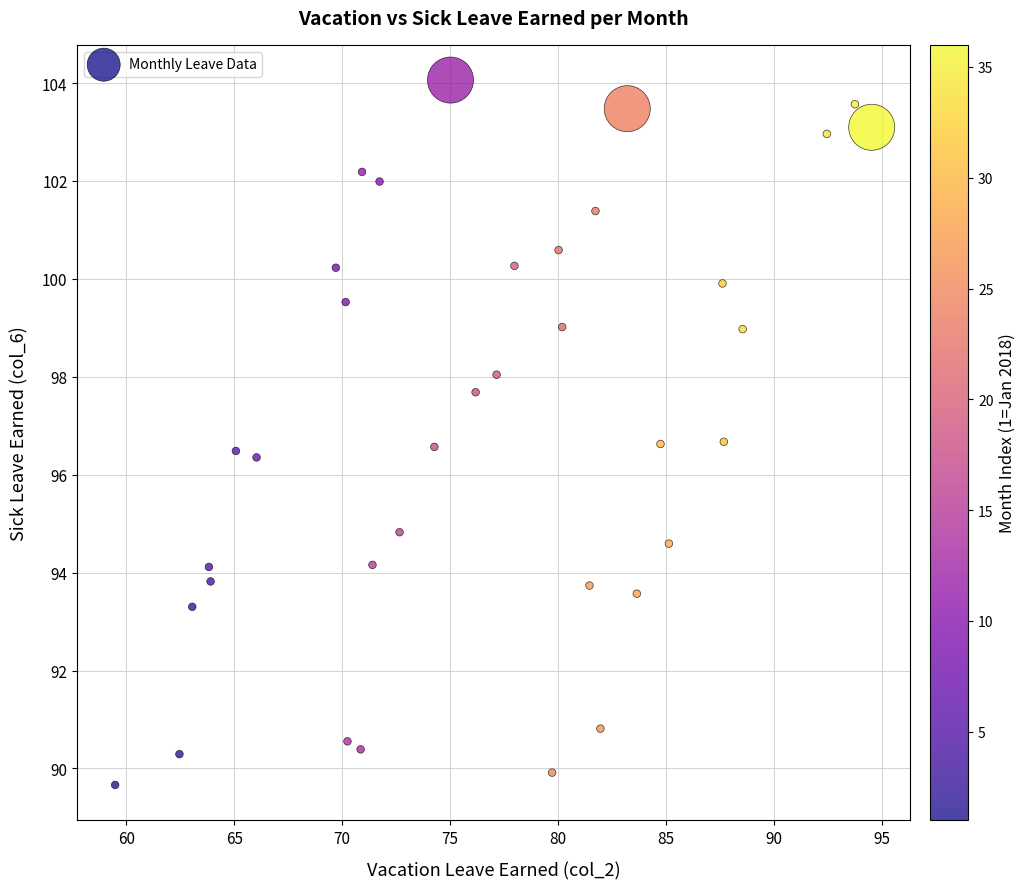

What is the range of Y values (max minus min)?

14.4